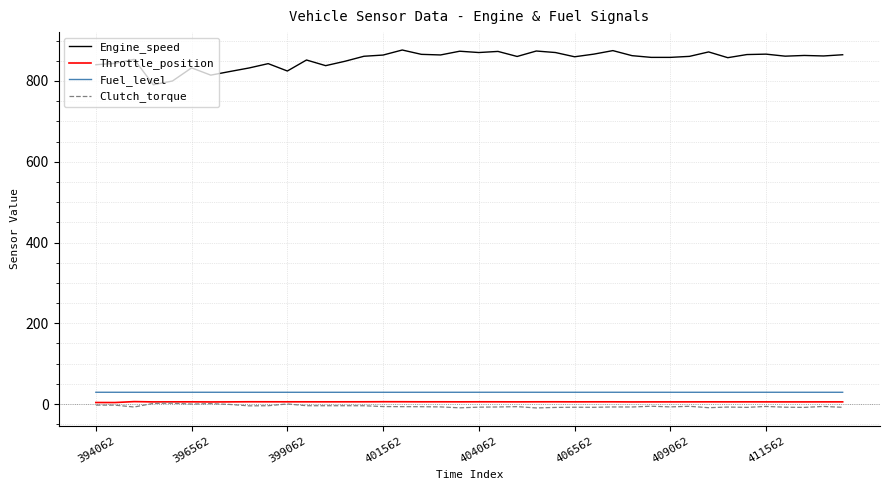

What is the smallest value displayed?

-9.6